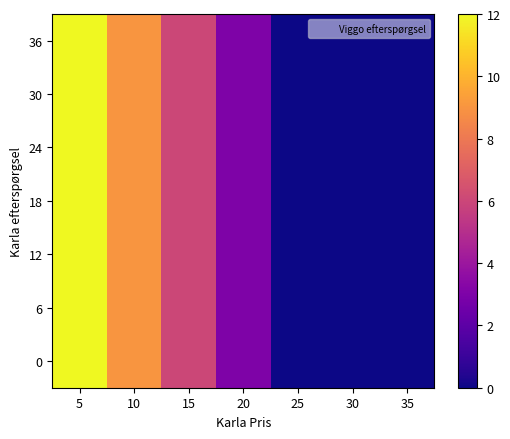

At how many categories does at least one series exceed 11?

1